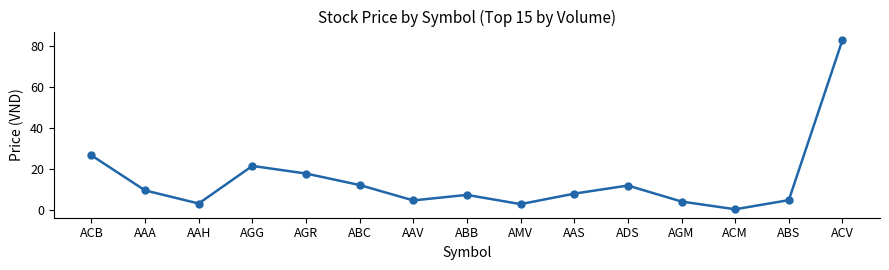

What is the maximum value shown in the chart?

83.0